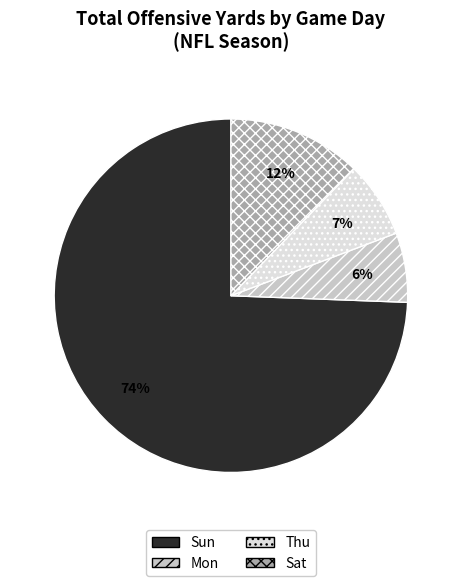

To the nearest percent, what is the average slice percentage?

25%